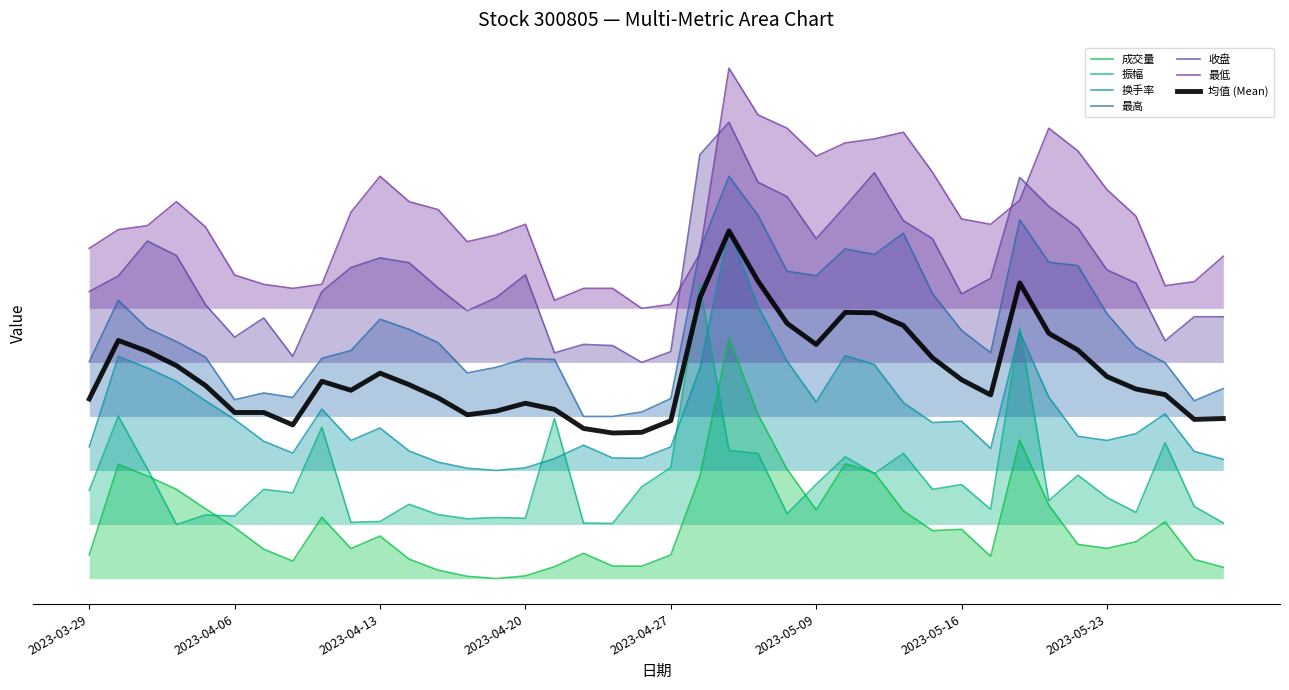

What is the difference between the second highest and second lowest values in the 收盘 series?

0.7